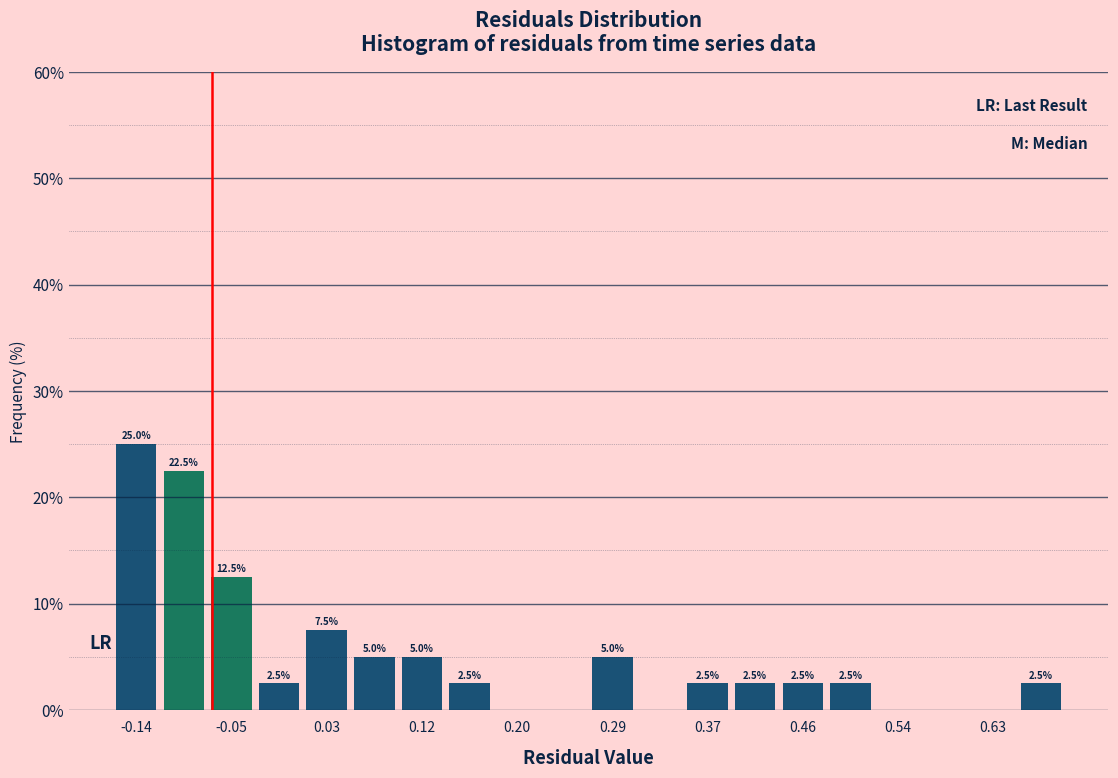

Which range on the x-axis has the tallest bar?

-0.16 to -0.11